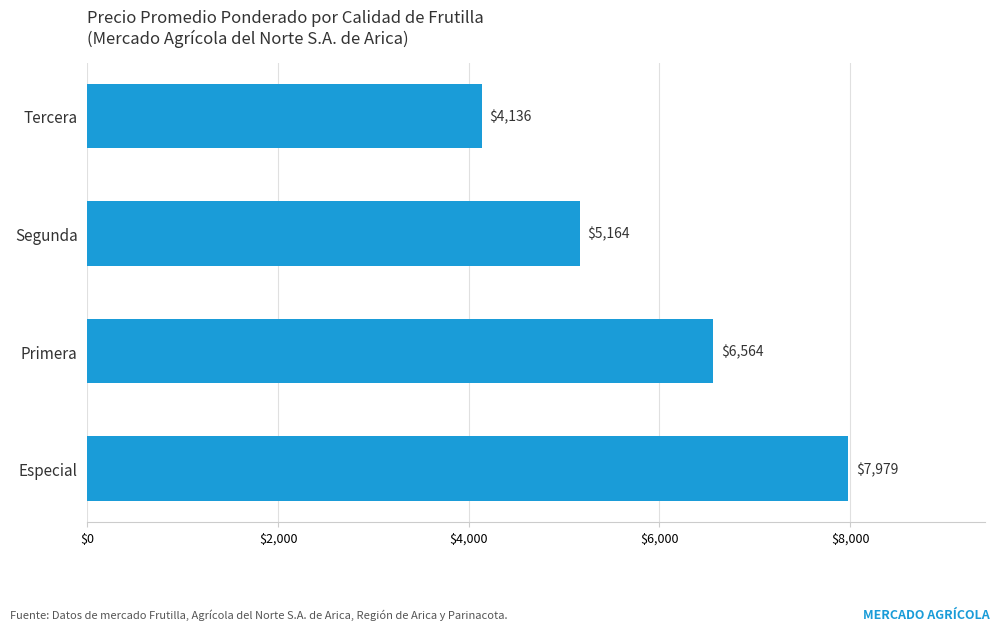

What is the approximate value at Segunda?

5164